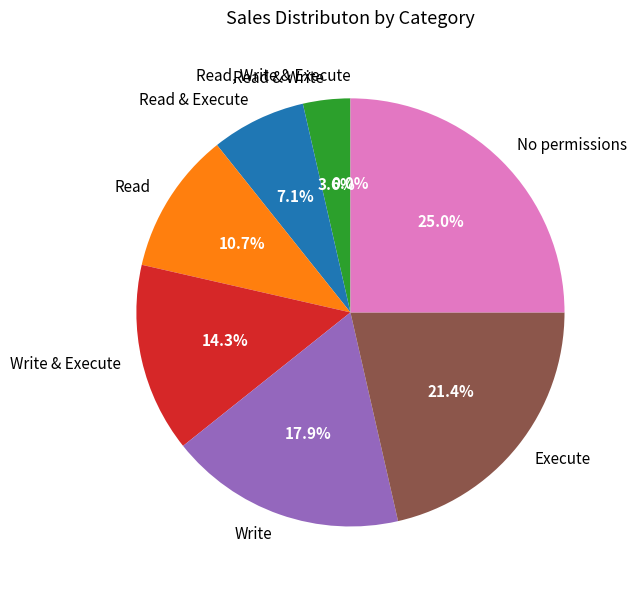

To the nearest percent, what is the difference between the largest and smallest slice percentages?

25%